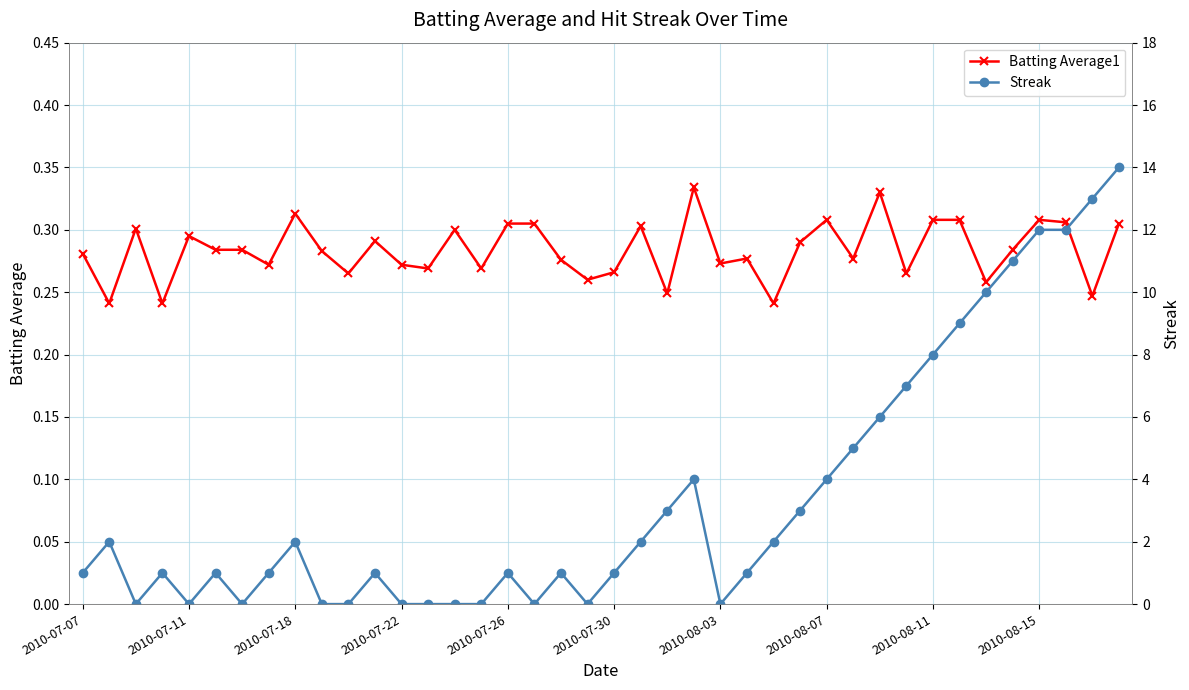

After their last crossing, which series has the higher values: Streak or Batting Average1?

Streak